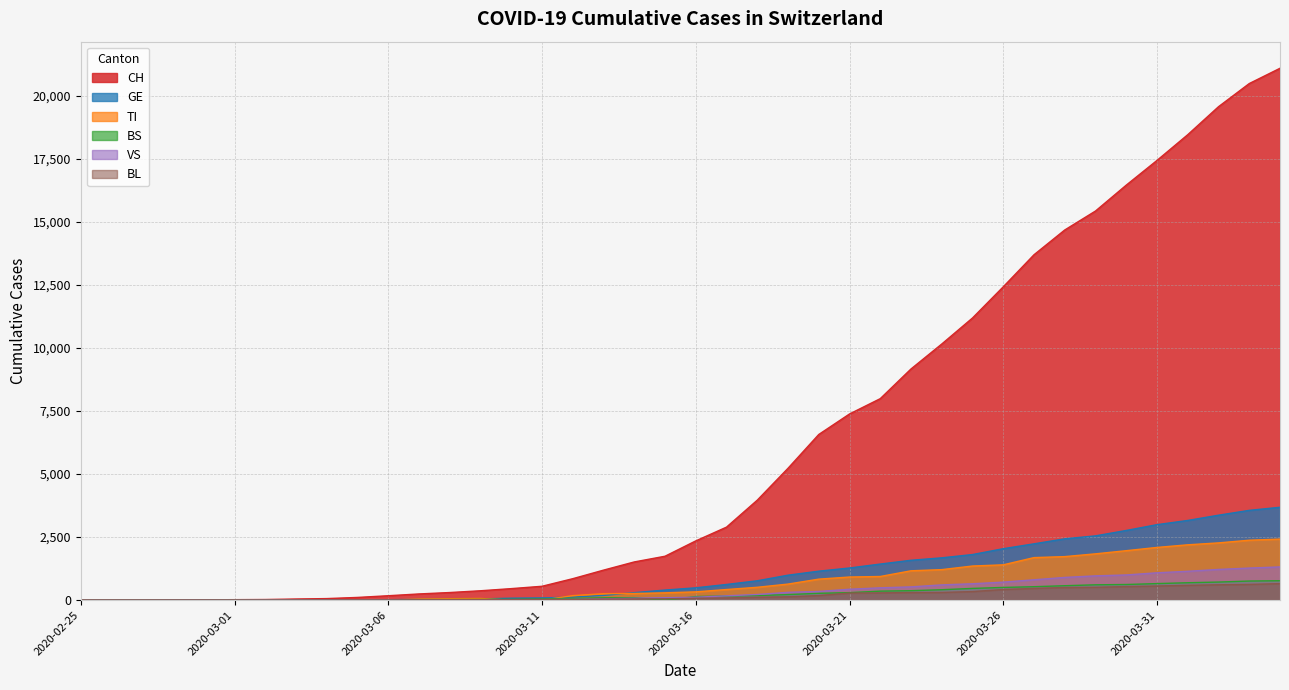

The value of BS at 2020-03-16 is 86. True or false?

False